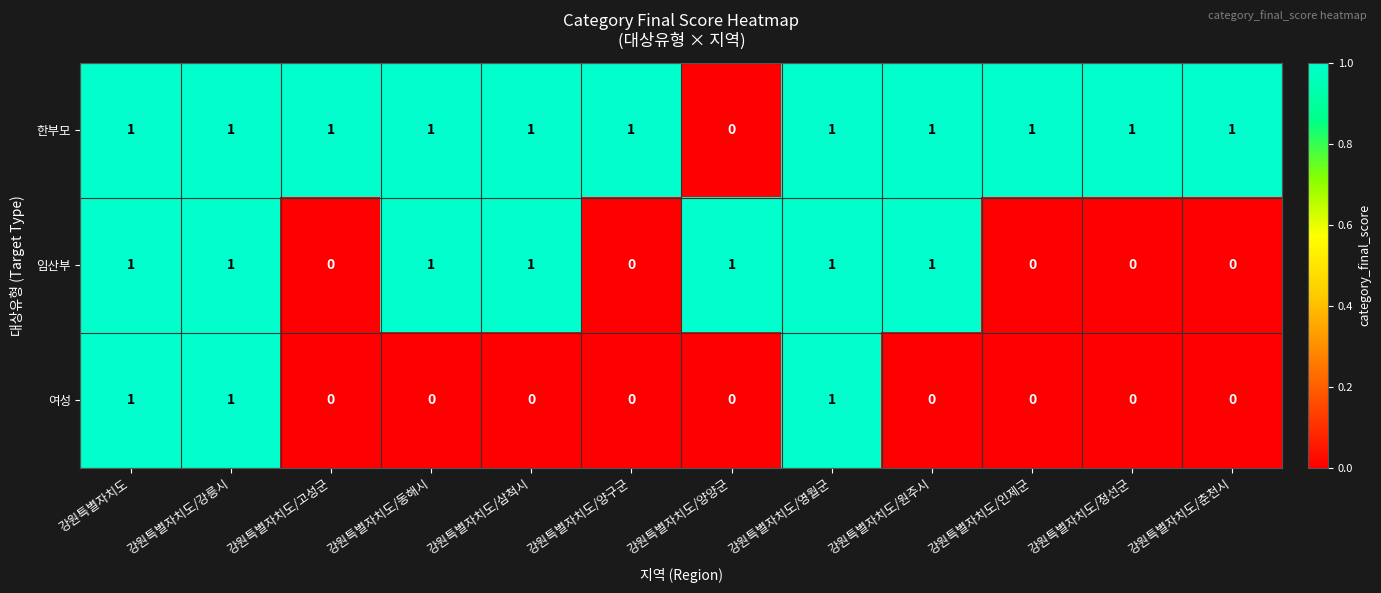

Which series has the largest total across all categories?

한부모